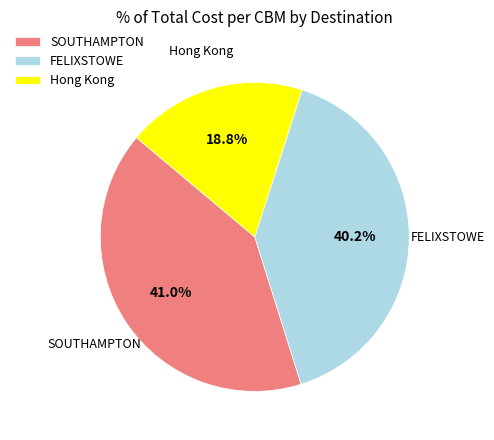

What portion of the pie excludes SOUTHAMPTON?

59.0%